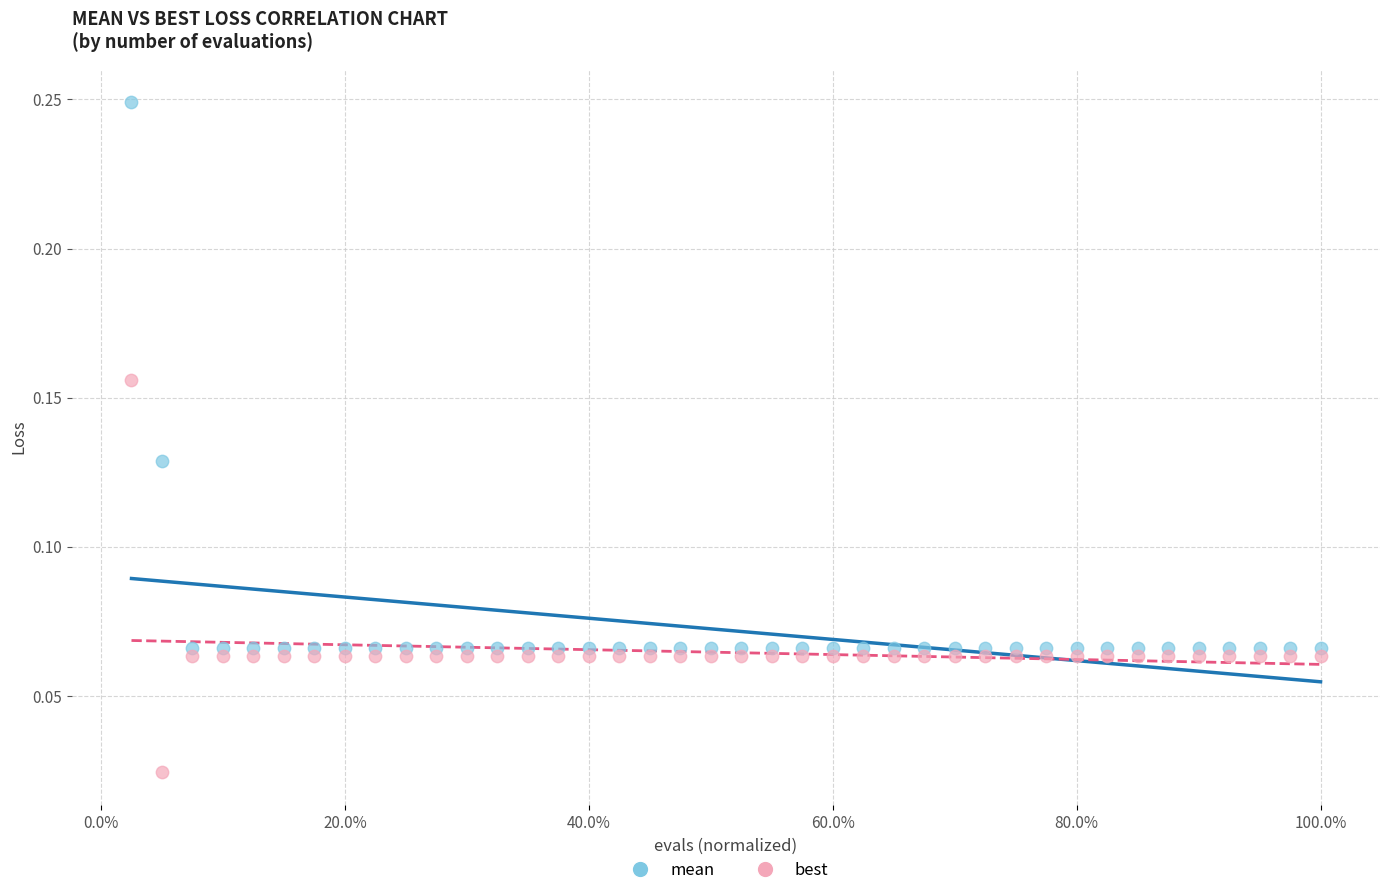

Which series has the largest Y range (max minus min)?

mean